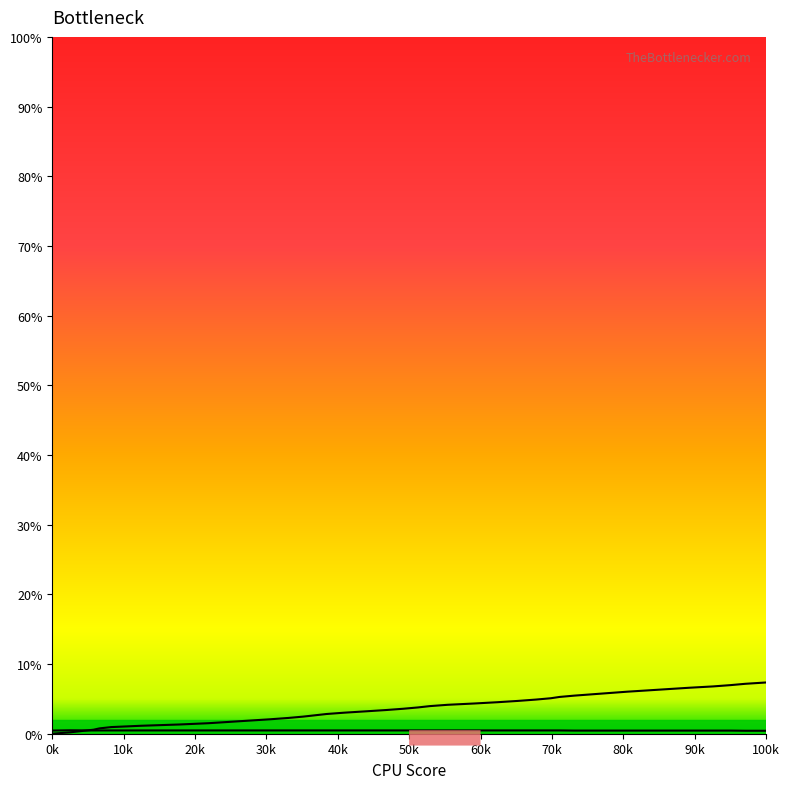

Does the chart display data point markers on the line(s)?

No